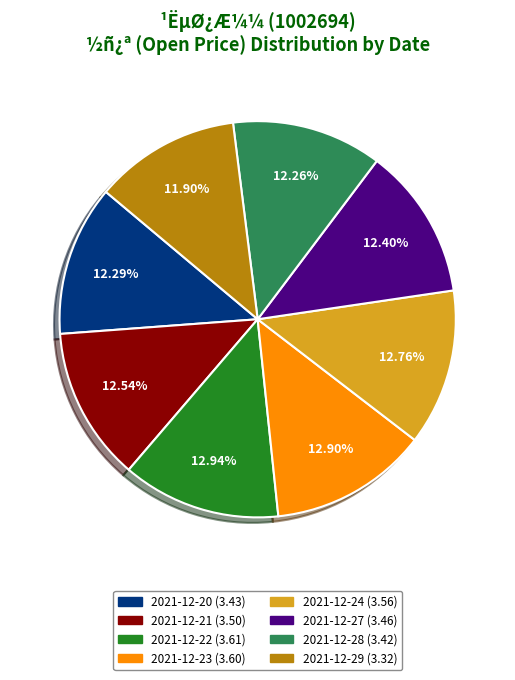

Is there any slice that represents more than half of the pie?

No